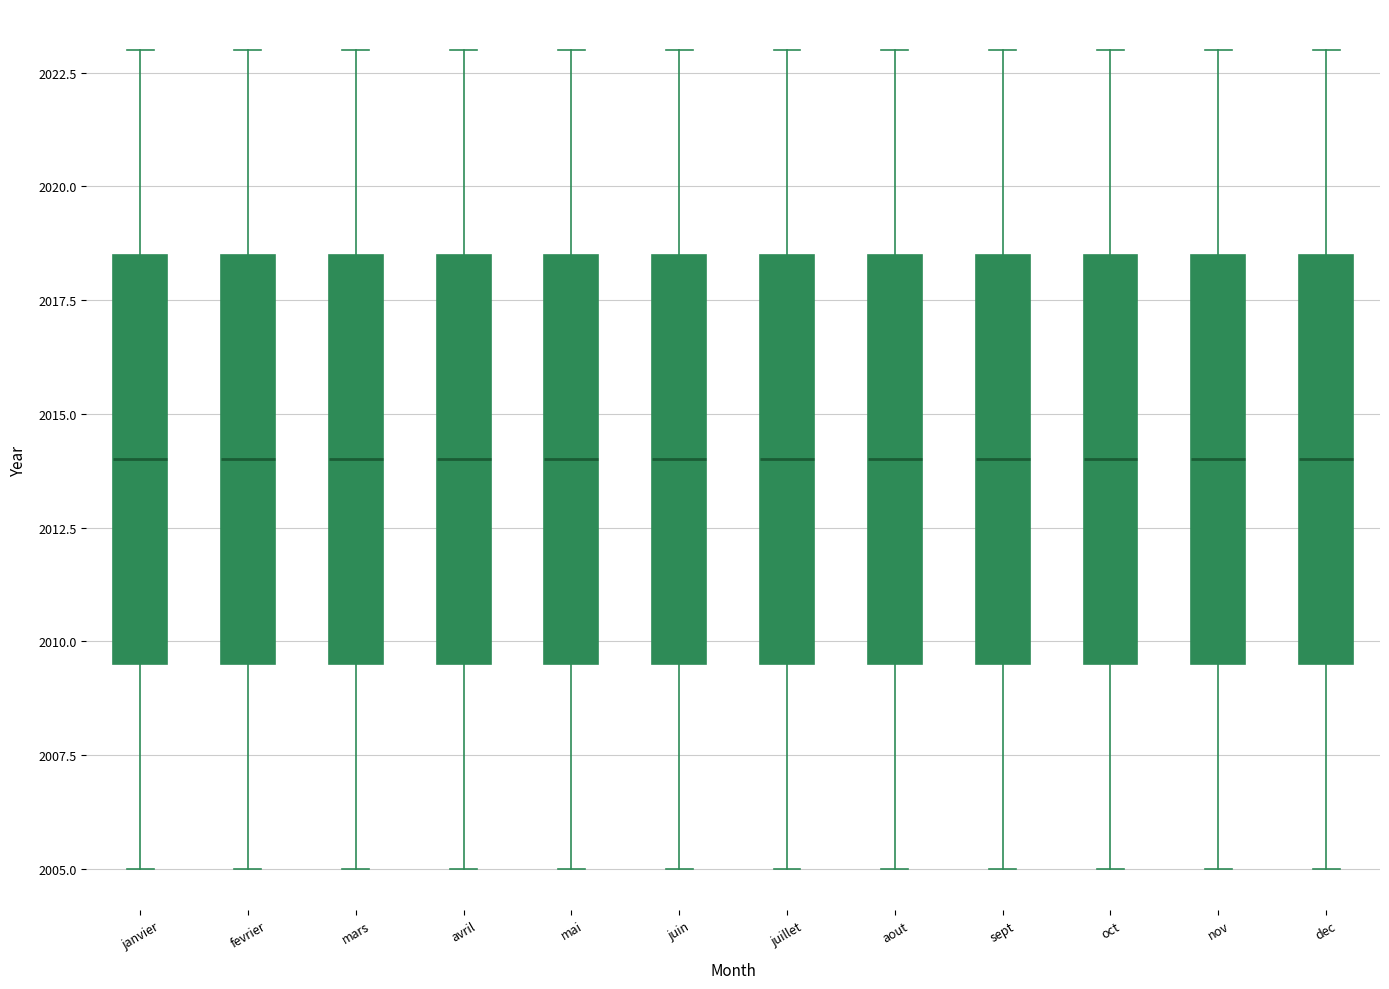

Where does the upper whisker of the box for juillet end on the y-axis? The values are not printed on the chart, so give them approximately, as read against the axis.

2023.0